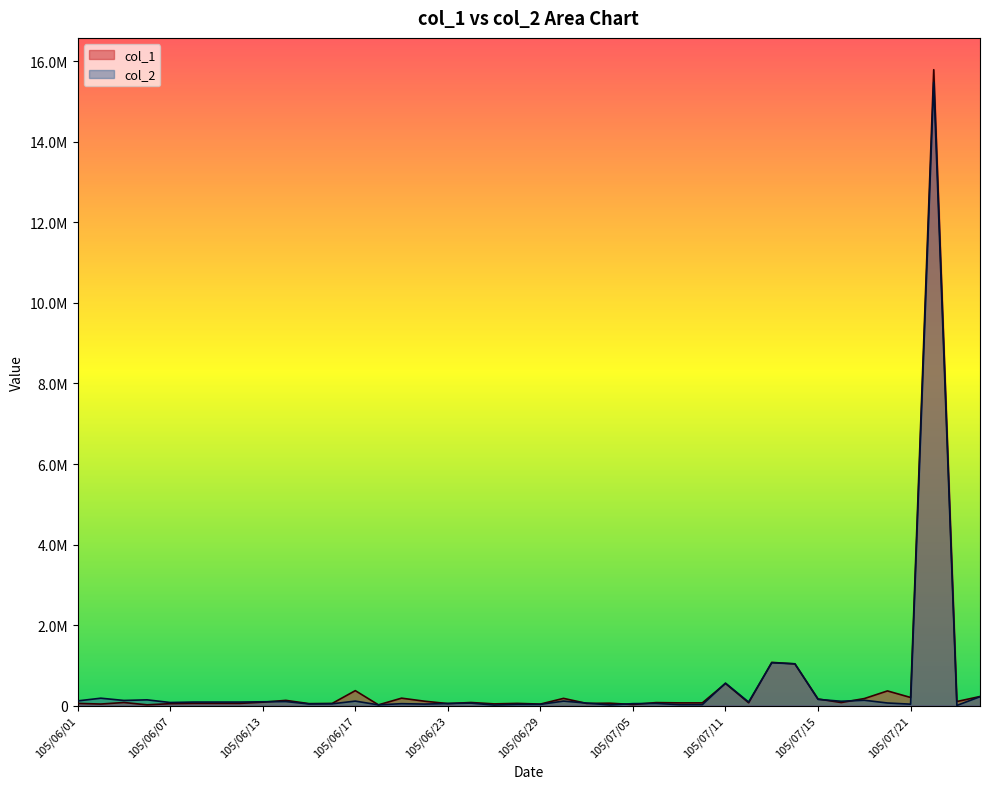

Which series has the largest total across all categories?

col_1